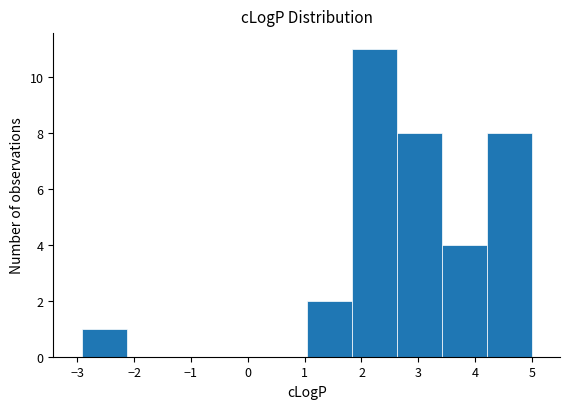

Reading left to right, list every bar in this chart as the range it spans on the x-axis followed by its height. Neither the bar edges nor the heights are printed on the chart, so give them approximately, as read against the axes.

-2.9 to -2.1: 1
-2.1 to -1.3: 0
-1.3 to -0.5: 0
-0.5 to 0.2: 0
0.2 to 1.0: 0
1.0 to 1.8: 2
1.8 to 2.6: 11
2.6 to 3.4: 8
3.4 to 4.2: 4
4.2 to 5.0: 8